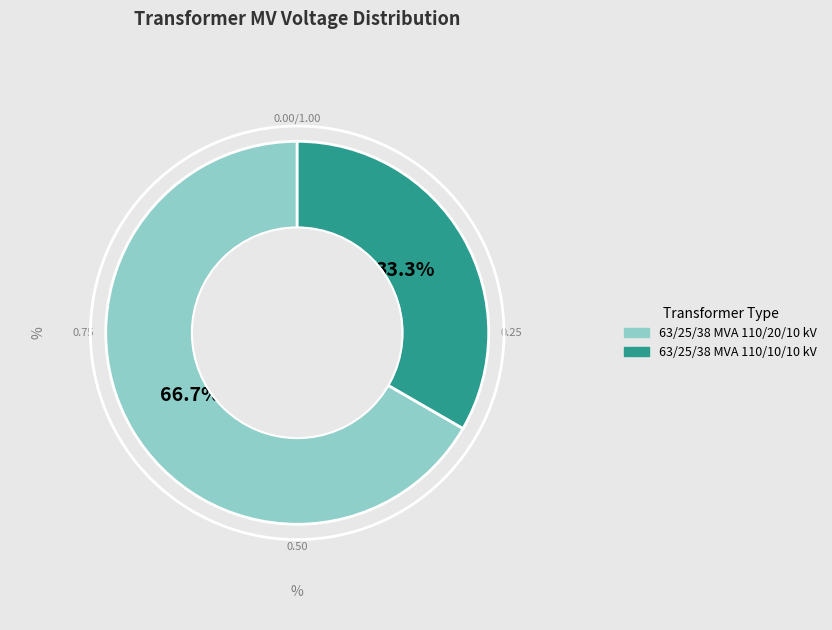

To the nearest percent, what is the average slice percentage?

50%